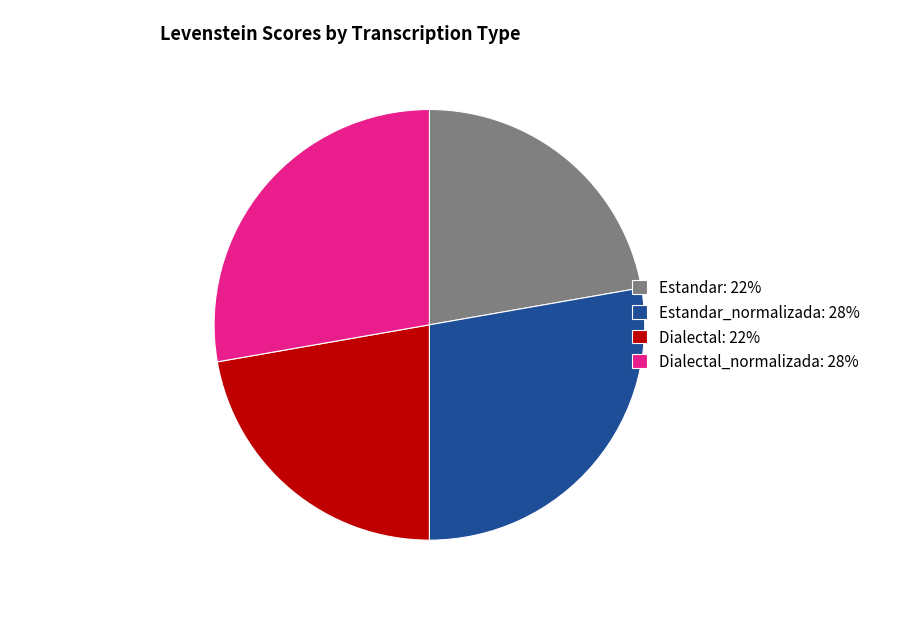

True or false: Estandar: 22% accounts for 22% of the total.

True